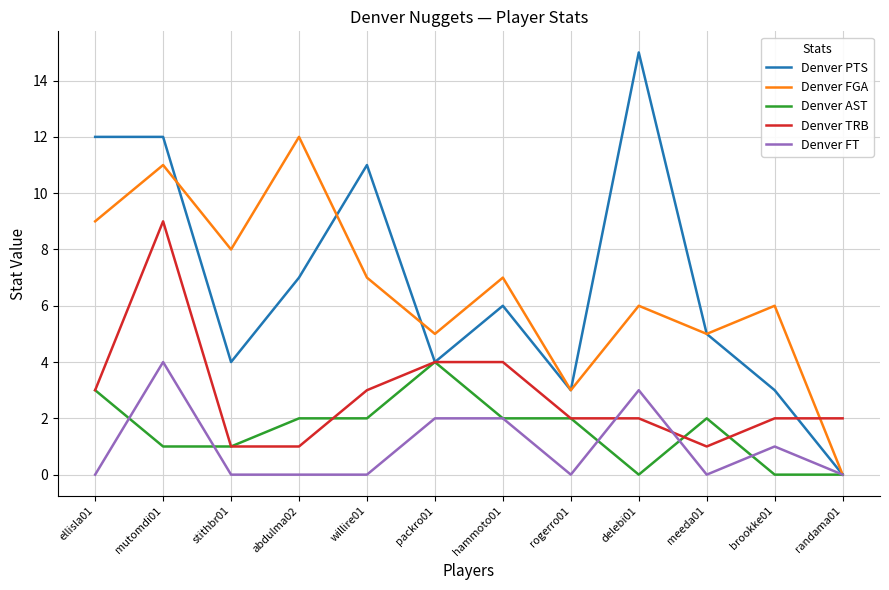

Read the Denver FGA value at delebi01.

6